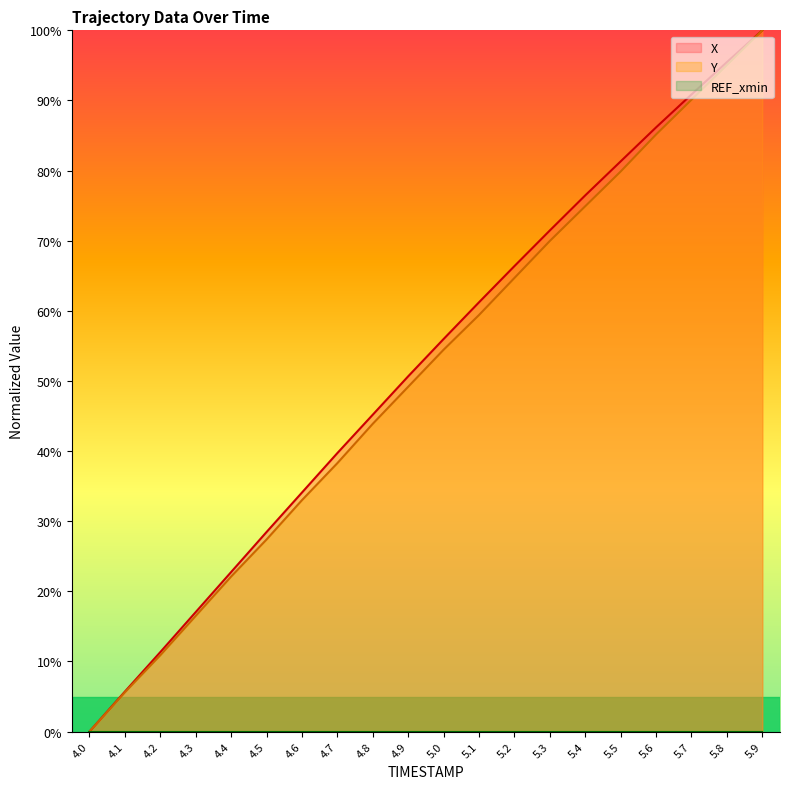

Is it true that Y equals 100.0 at 5.9?

True